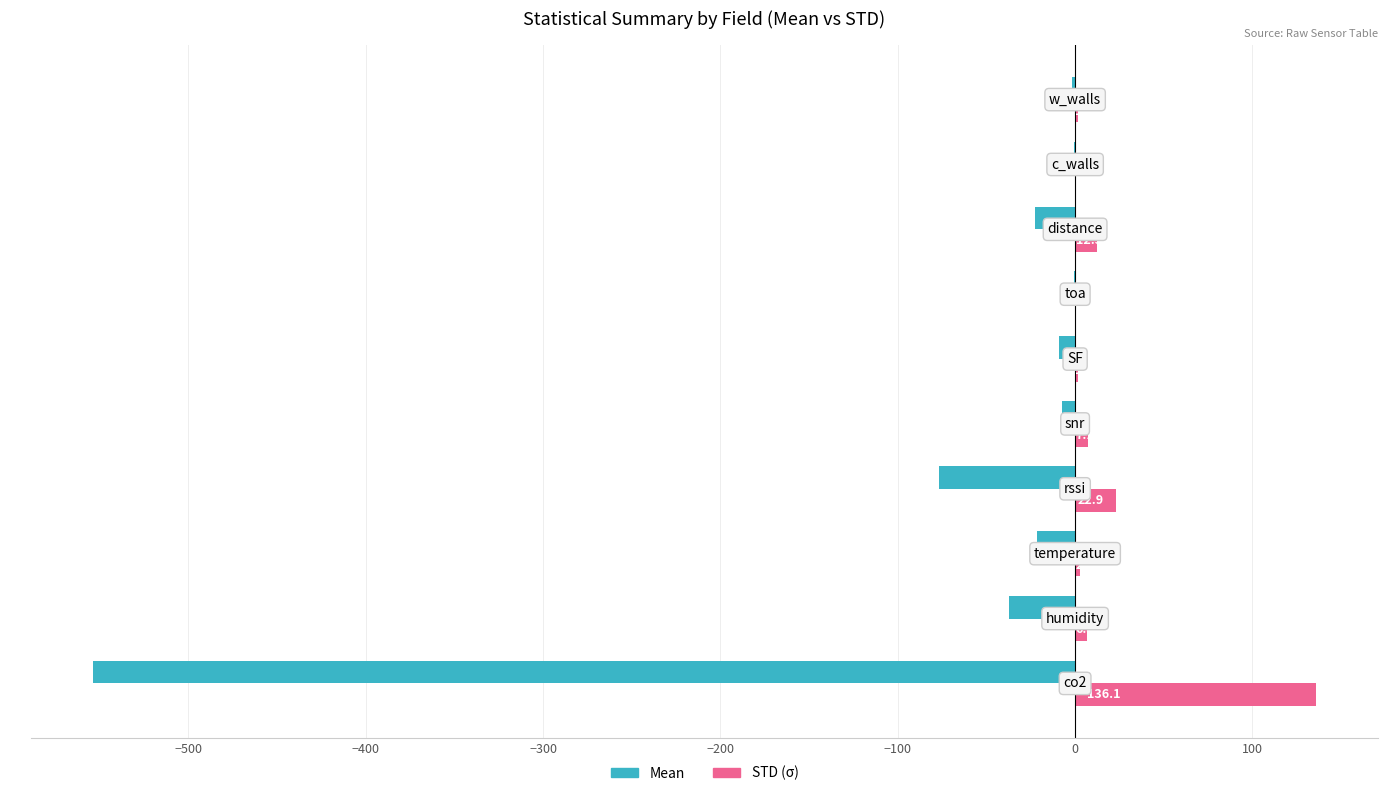

Which series has the largest total across all categories?

STD (σ)